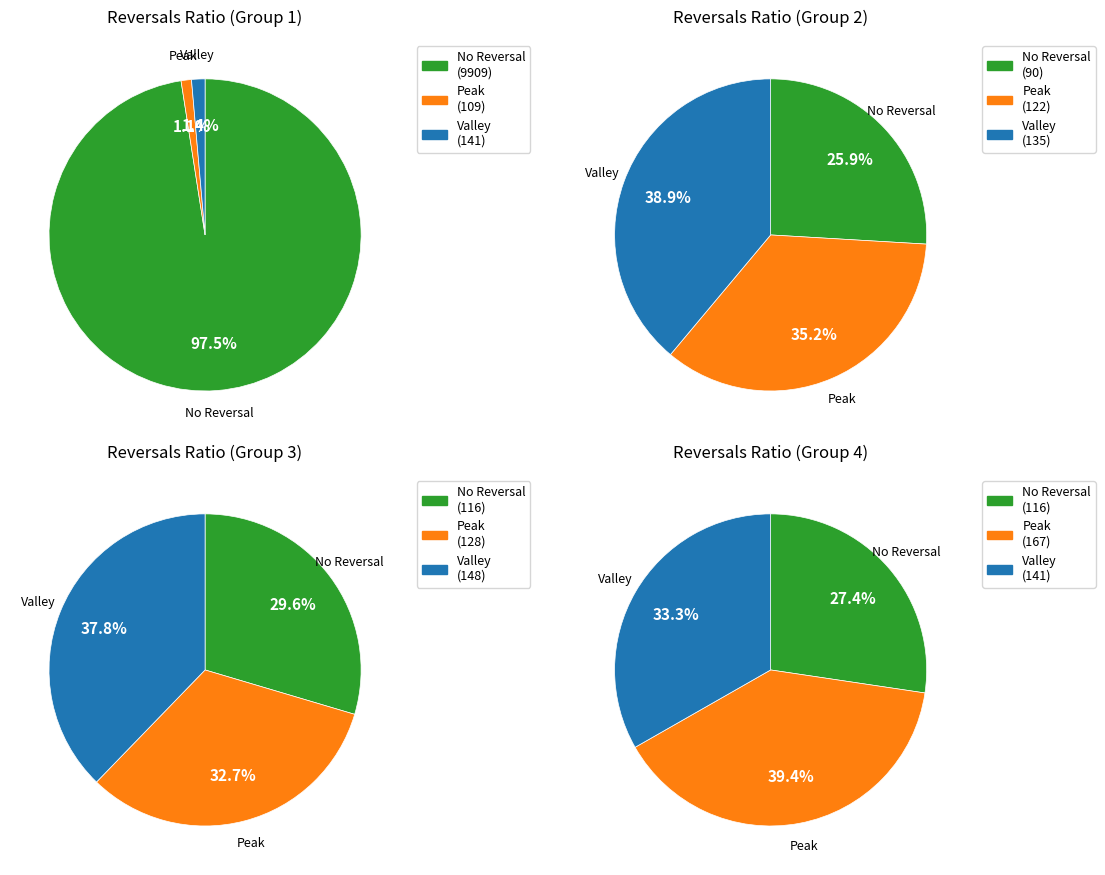

True or false: 2 accounts for 15% of the total.

False